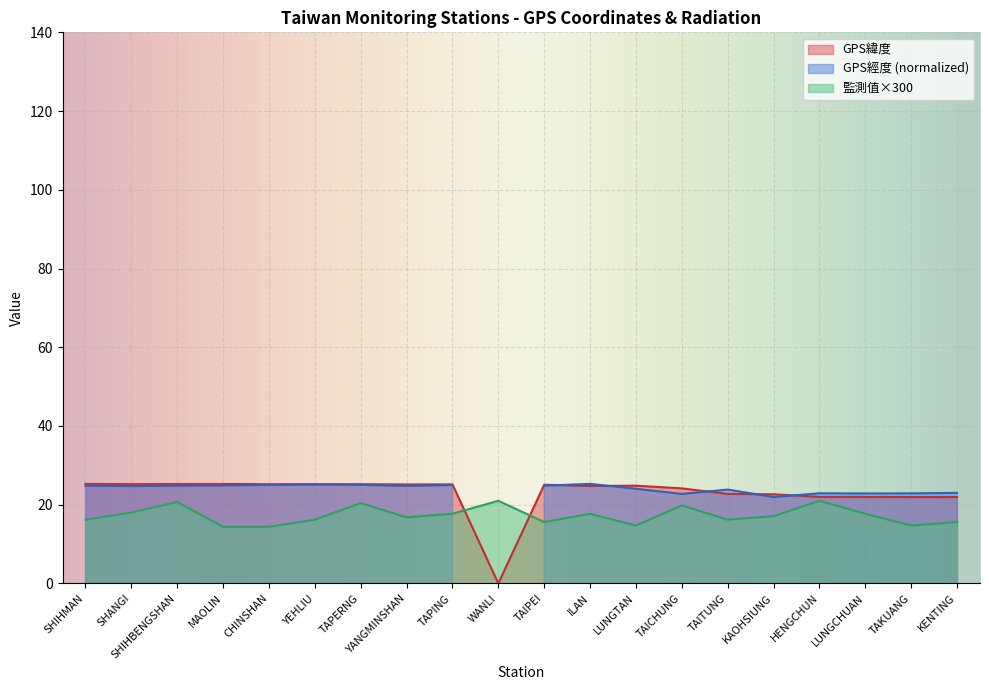

Between YEHLIU and LUNGTAN, which series saw the biggest shift?

監測值(微西弗/時)